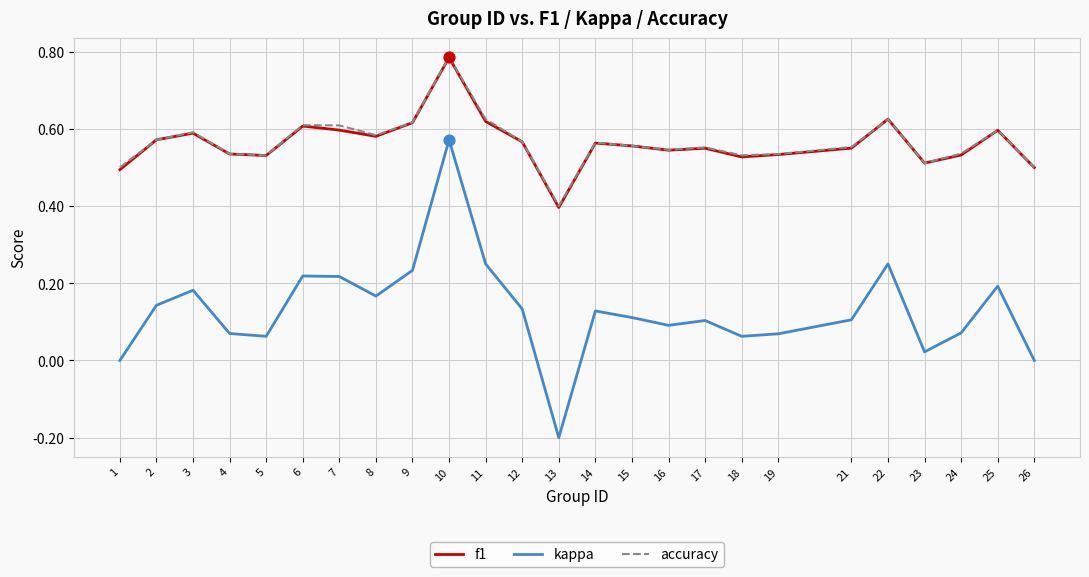

Which series has the largest range (max minus min)?

kappa